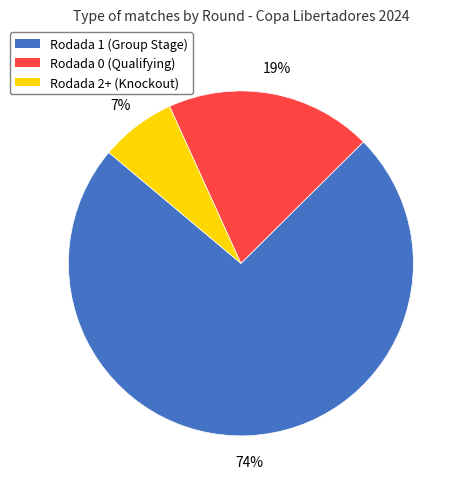

The Rodada 1 slice represents 82% of the pie. True or false?

False